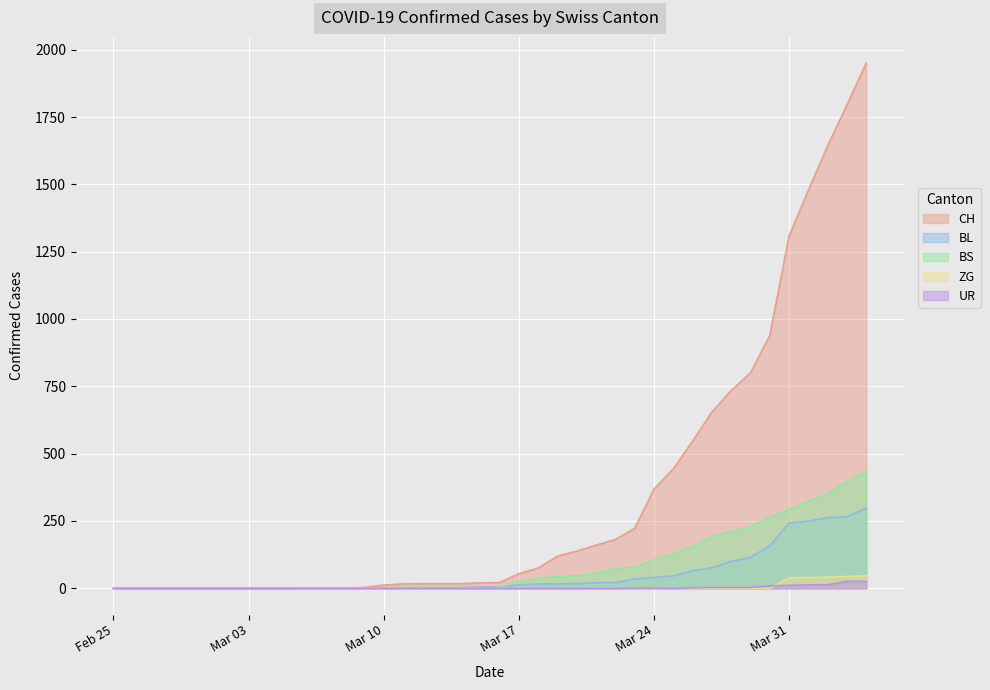

At which label is CH closest to 975?

2020-03-30